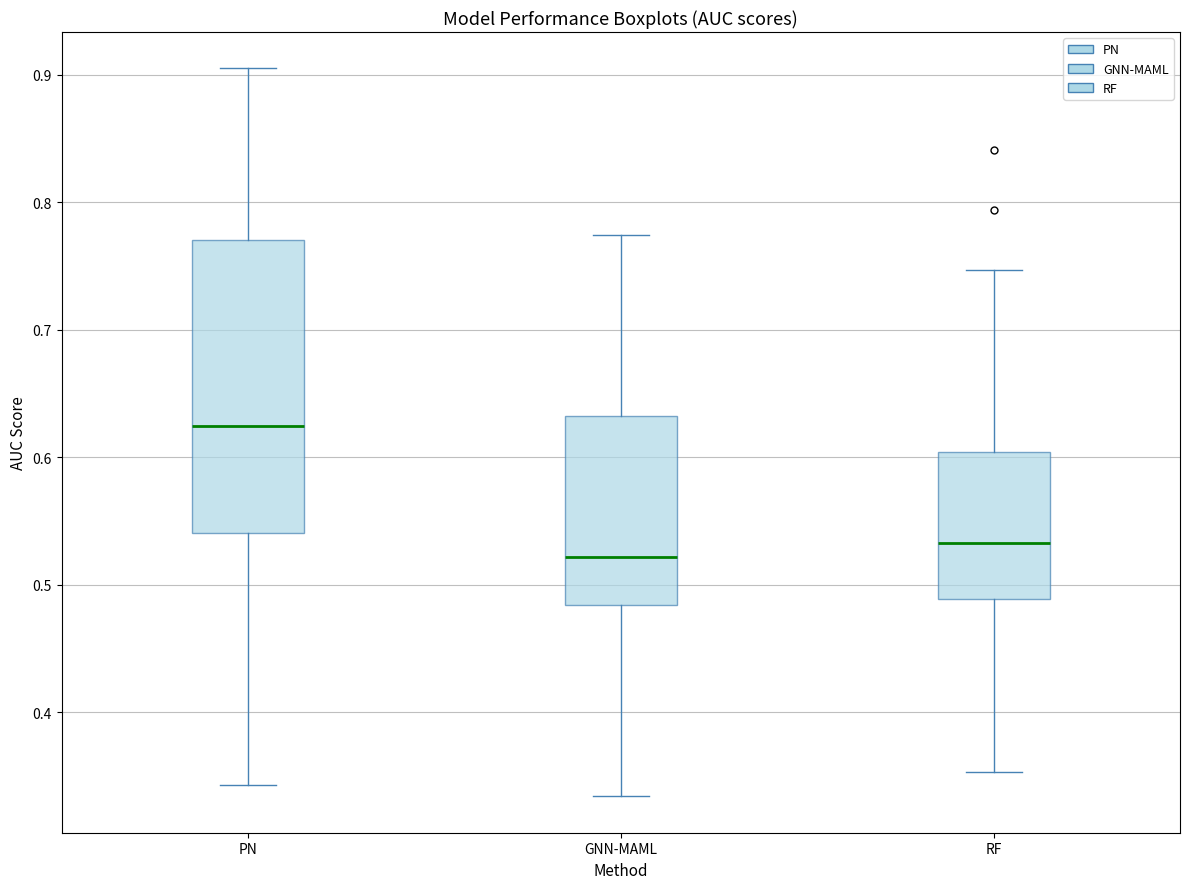

Which box is the tallest, from its lower edge to its upper edge?

PN